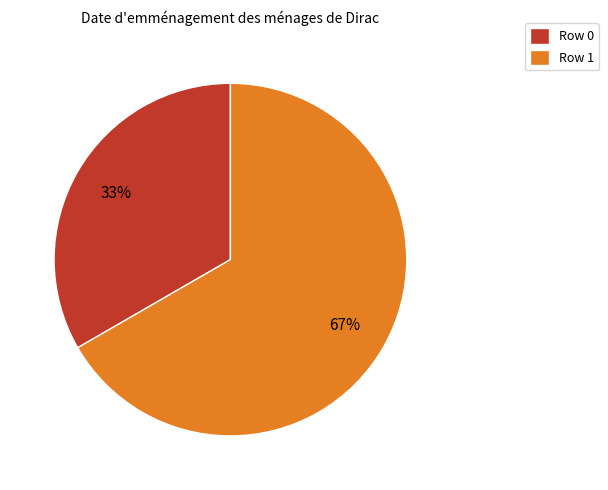

Which has a higher value, Row 0 or Row 1?

Row 1